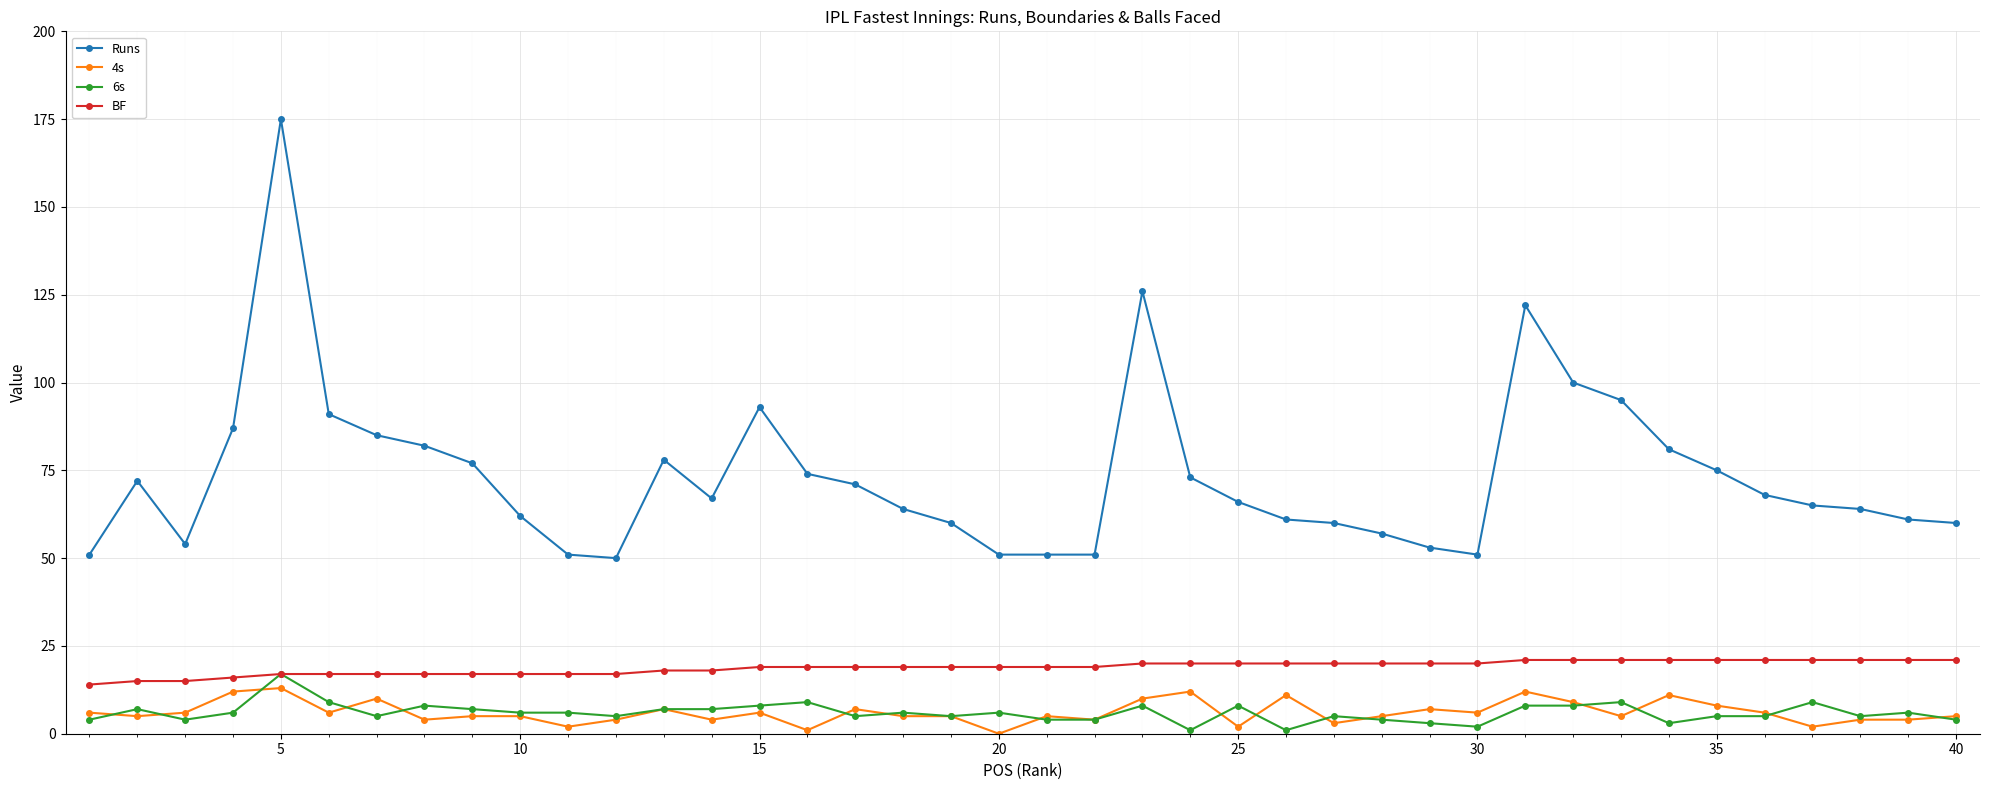

What is the value of the Runs point at the 30th from the left?

51